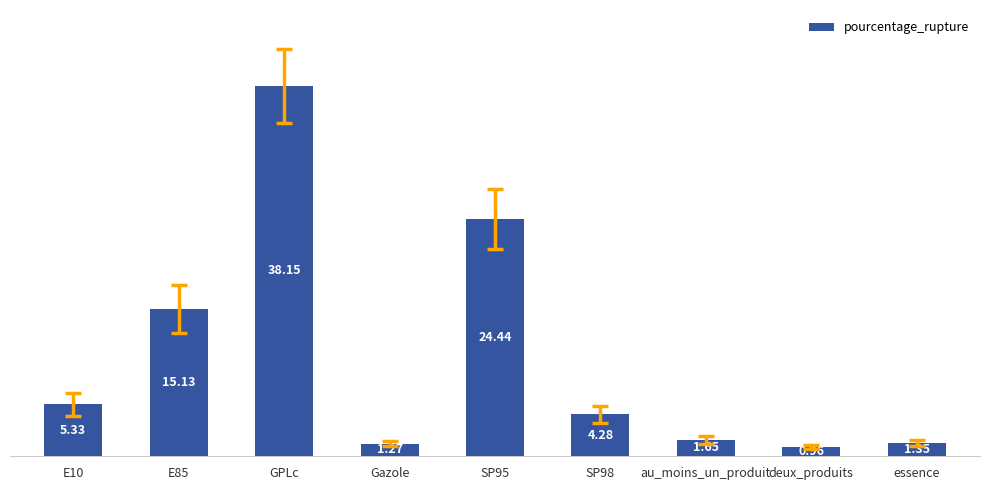

Does the chart contain any negative values?

No